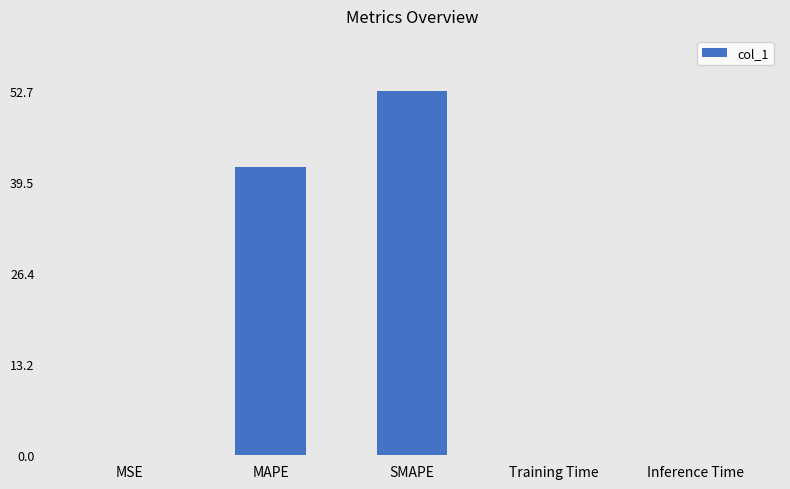

Which category has the highest value across all series?

SMAPE